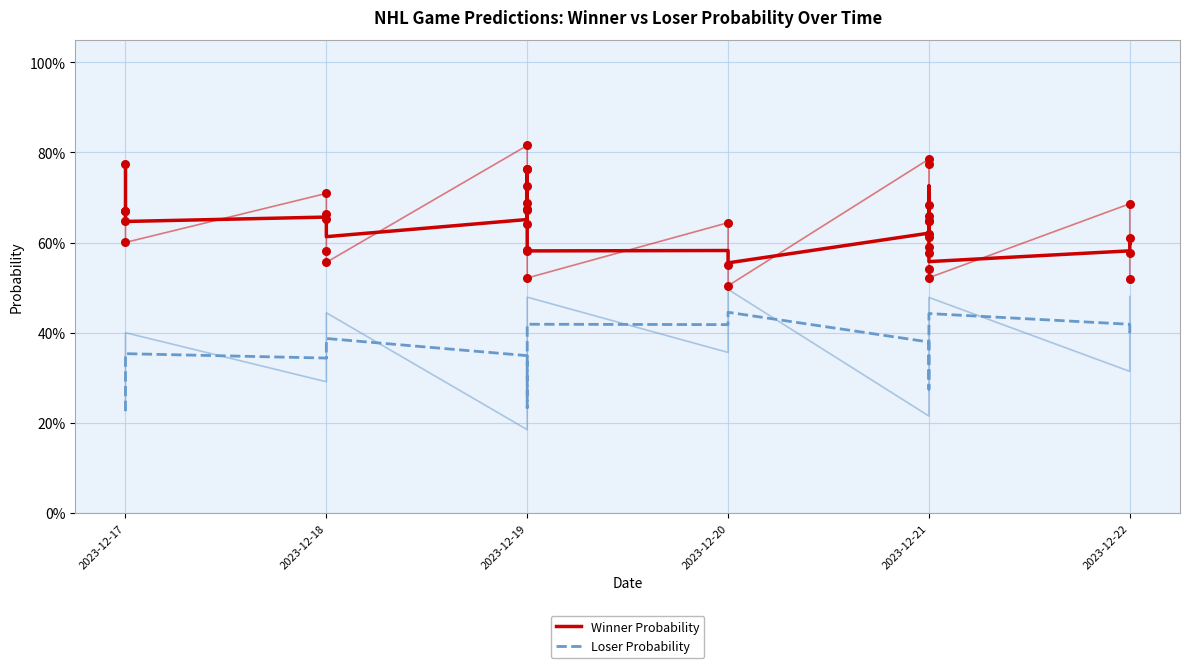

Which series has the largest total across all categories?

Winner Probability